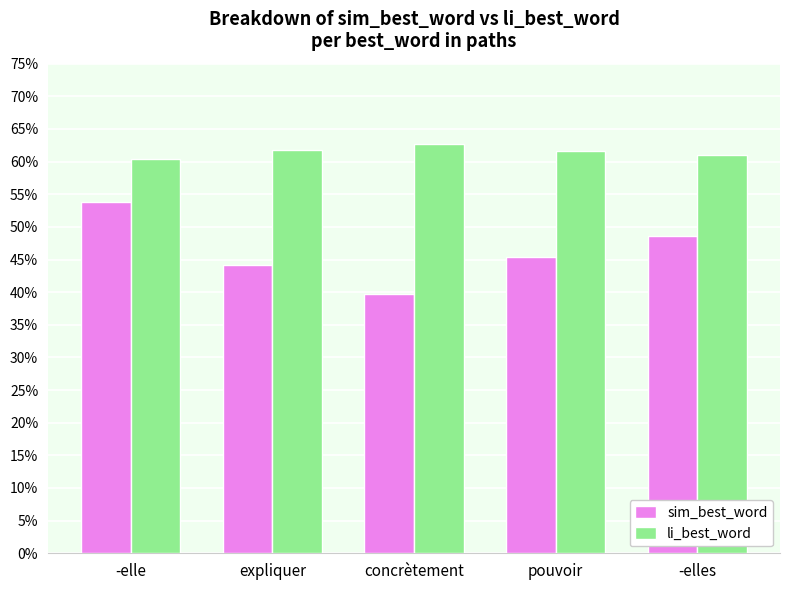

What is the label of the 1st bar from the right?

-elles